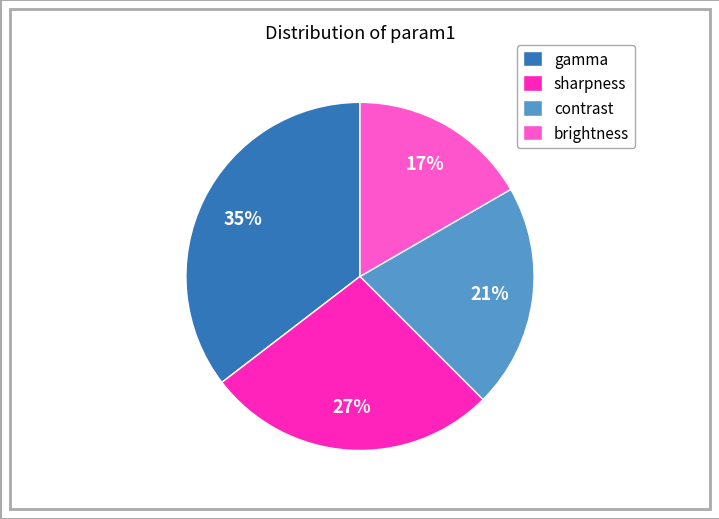

What is the ratio of the value at contrast to the value at gamma?

0.6